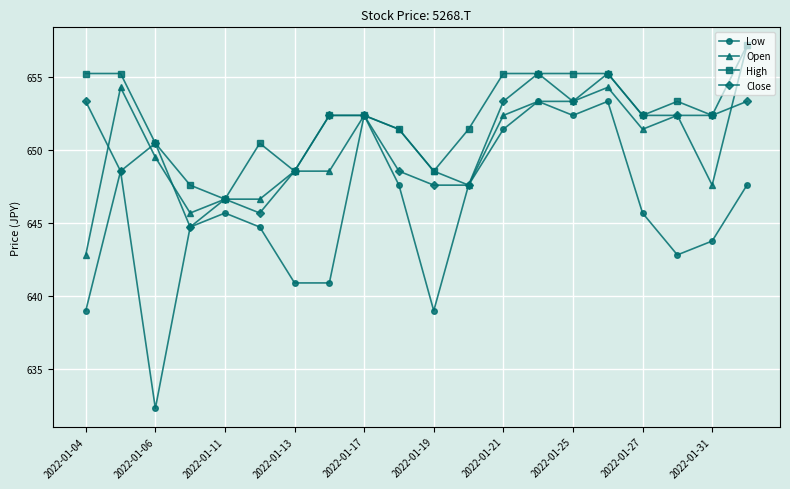

What is the greatest value displayed?

657.1